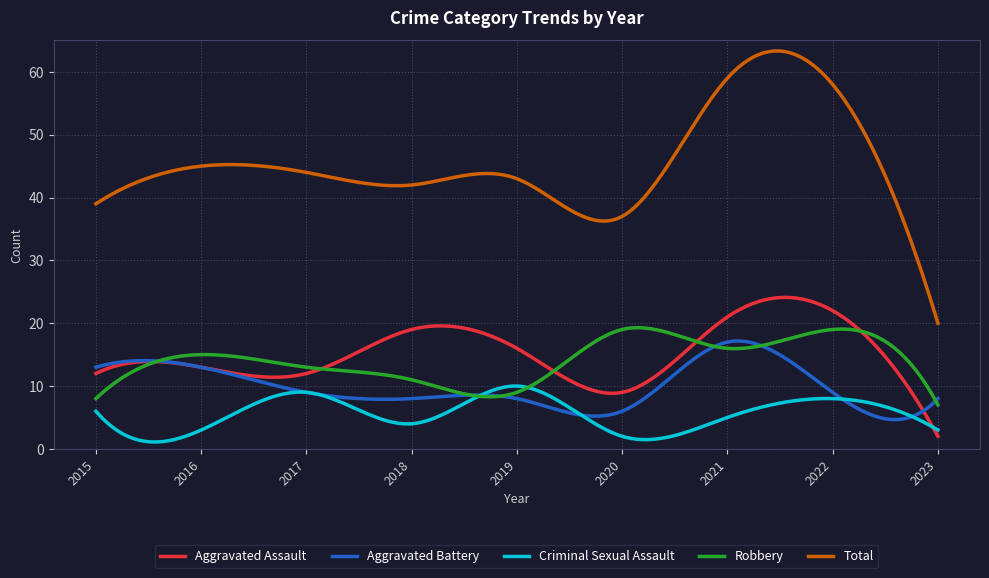

Which series has the widest spread of values?

Total